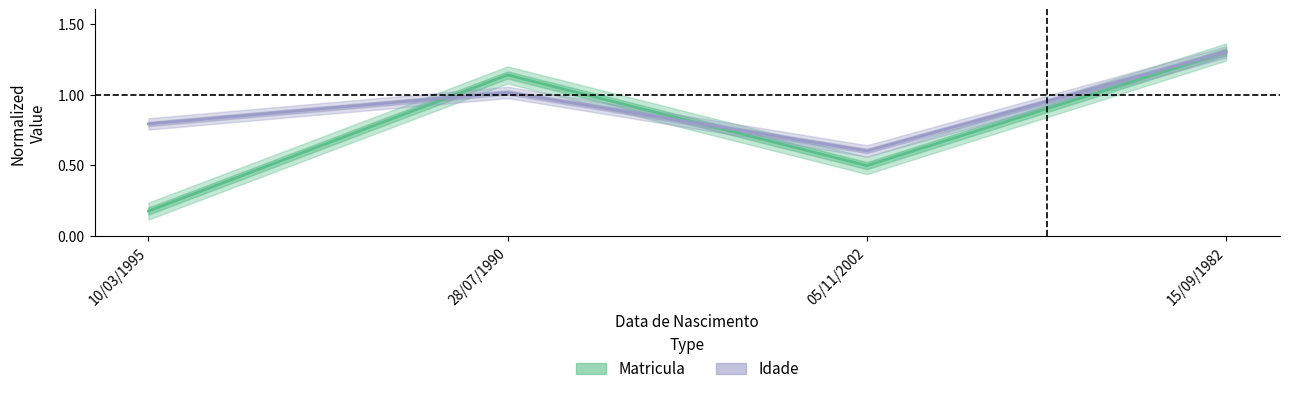

How many intersections are there between Idade and Matricula?

2